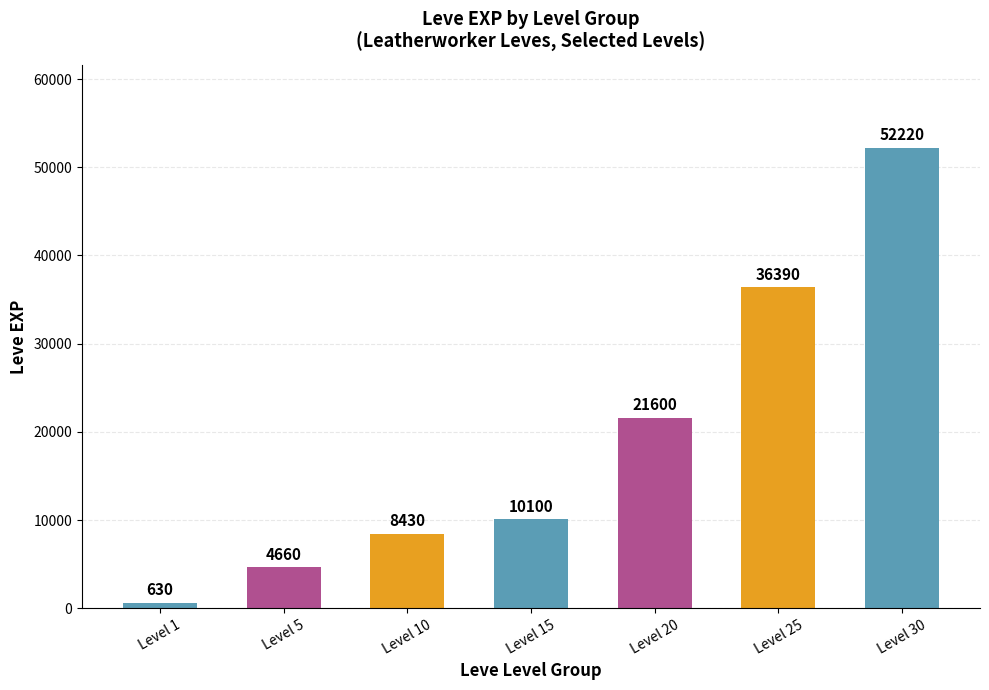

Which category has the lowest value across all series?

Level 1